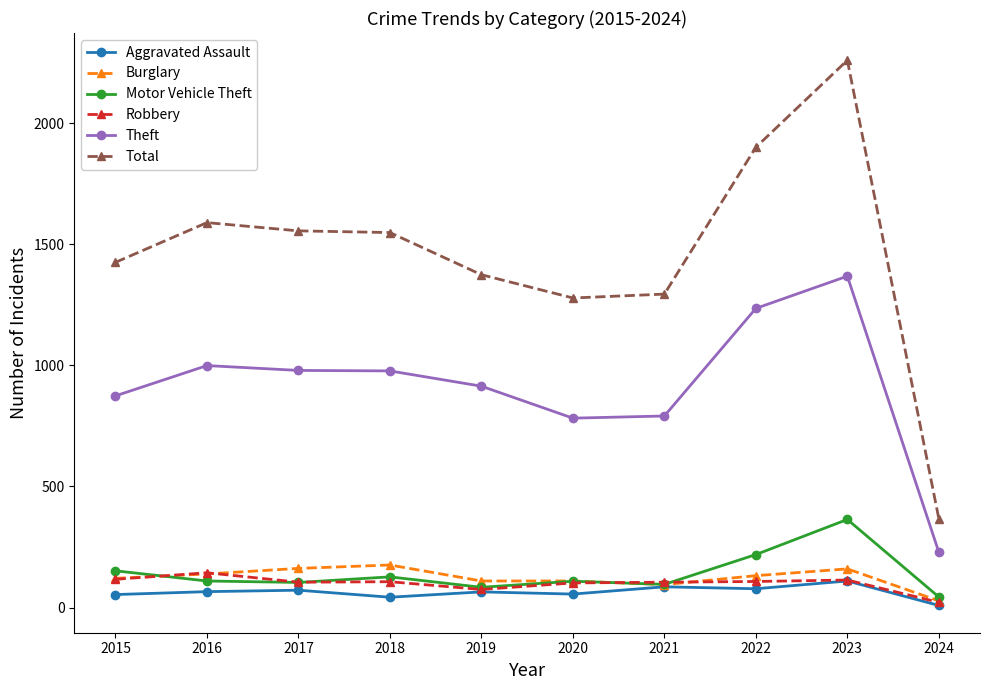

Which series changed the most between 2017 and 2022?

Total